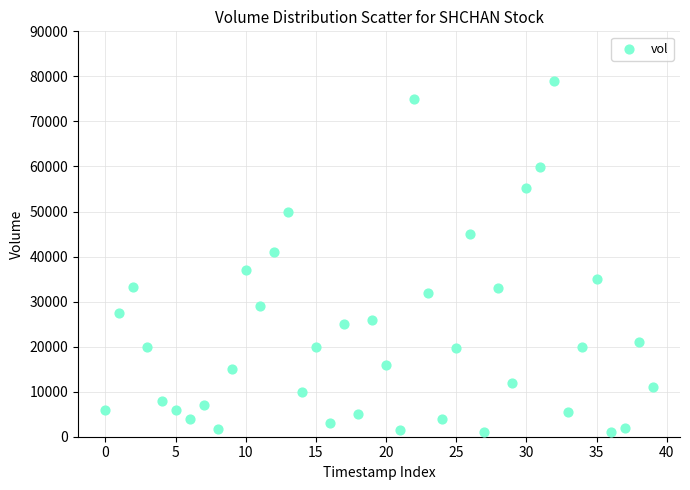

What Y value in the scatter plot is closest to 40000?

40900